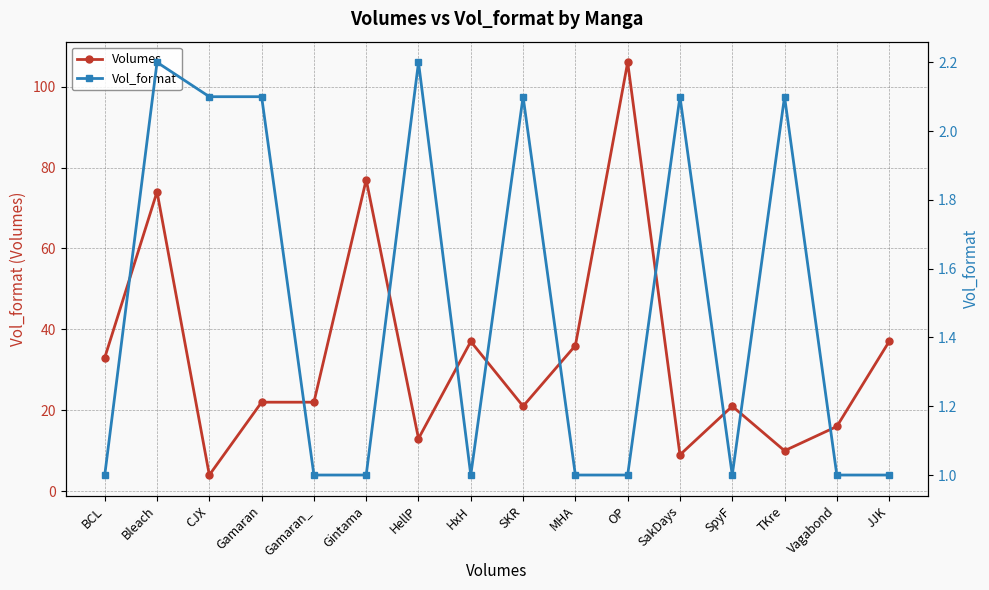

At which category is the sum across all series the highest?

OP